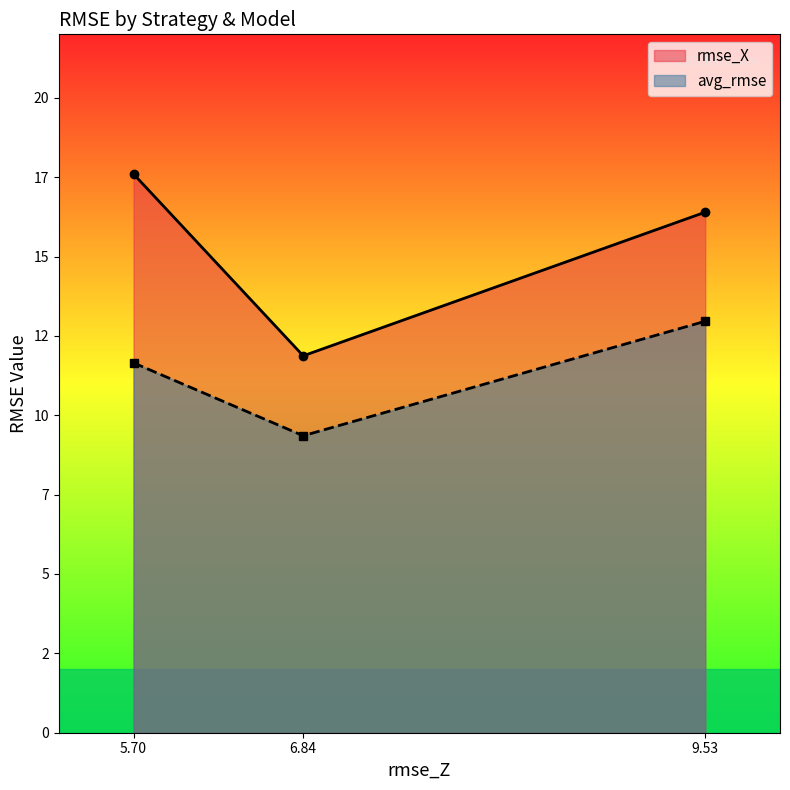

What are all the series names shown in the legend?

rmse_X, avg_rmse